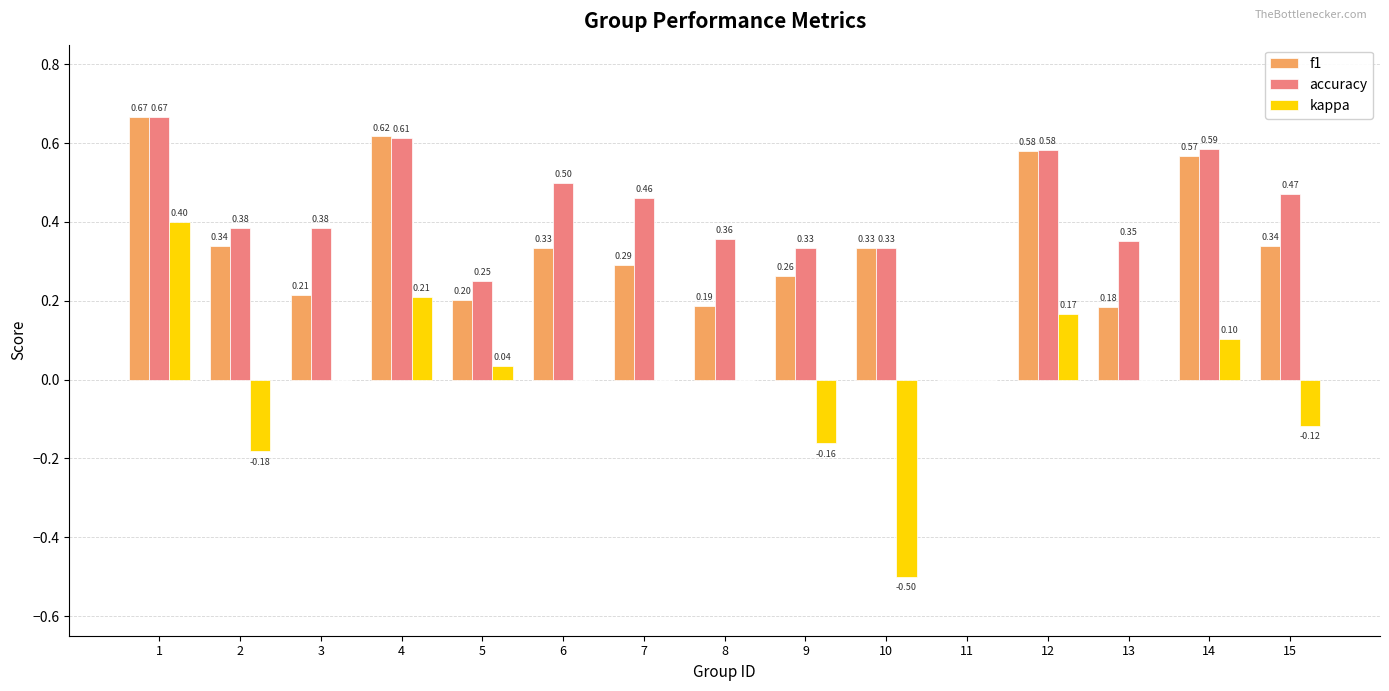

Which series changed the most between 1 and 15?

kappa